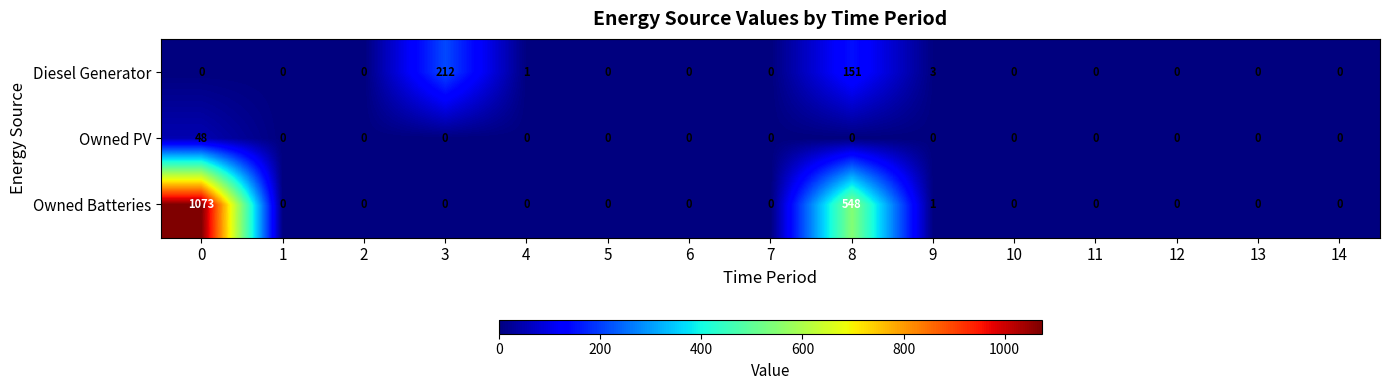

Is it true that Owned PV equals -19 at 9?

False